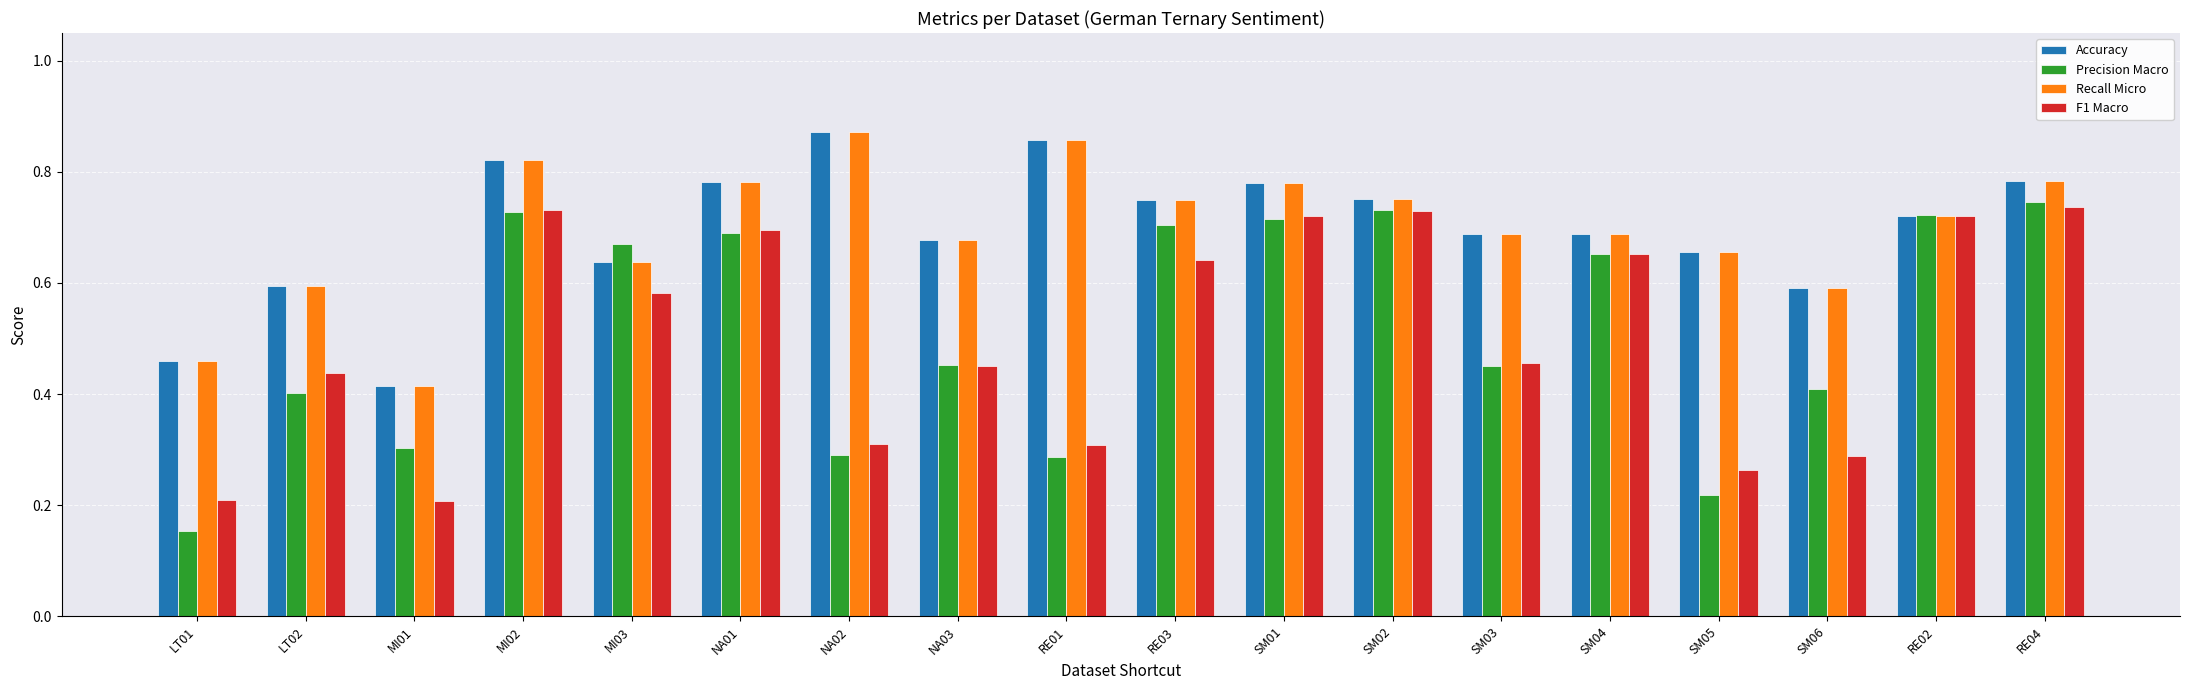

What is the sum of all Precision Macro values?

9.3